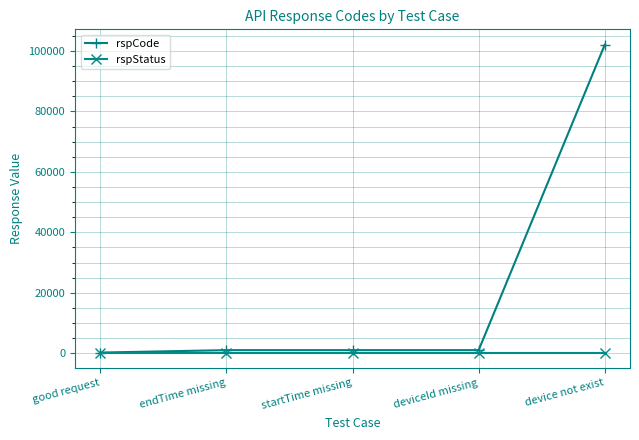

True or false: rspCode has more than 1 points higher than both neighbors.

False